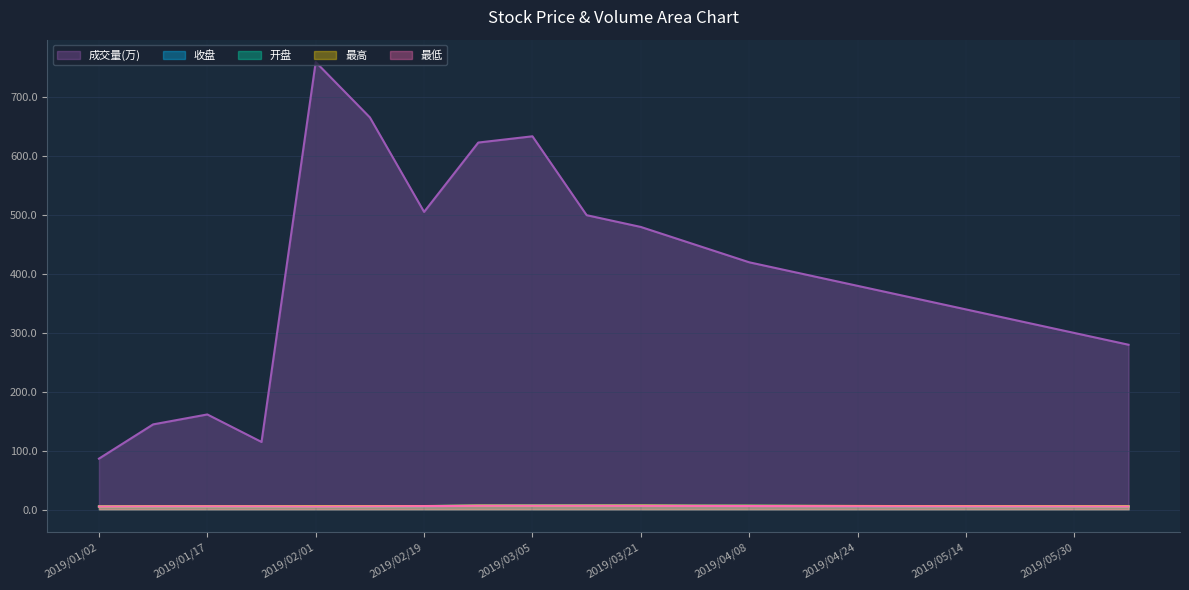

List the labels in order of 最高 value, smallest first.

2019/01/02, 2019/01/25, 2019/06/06, 2019/01/09, 2019/01/17, 2019/02/01, 2019/05/30, 2019/02/11, 2019/05/22, 2019/05/14, 2019/05/06, 2019/02/19, 2019/04/24, 2019/04/16, 2019/03/29, 2019/04/08, 2019/03/05, 2019/02/27, 2019/03/13, 2019/03/21